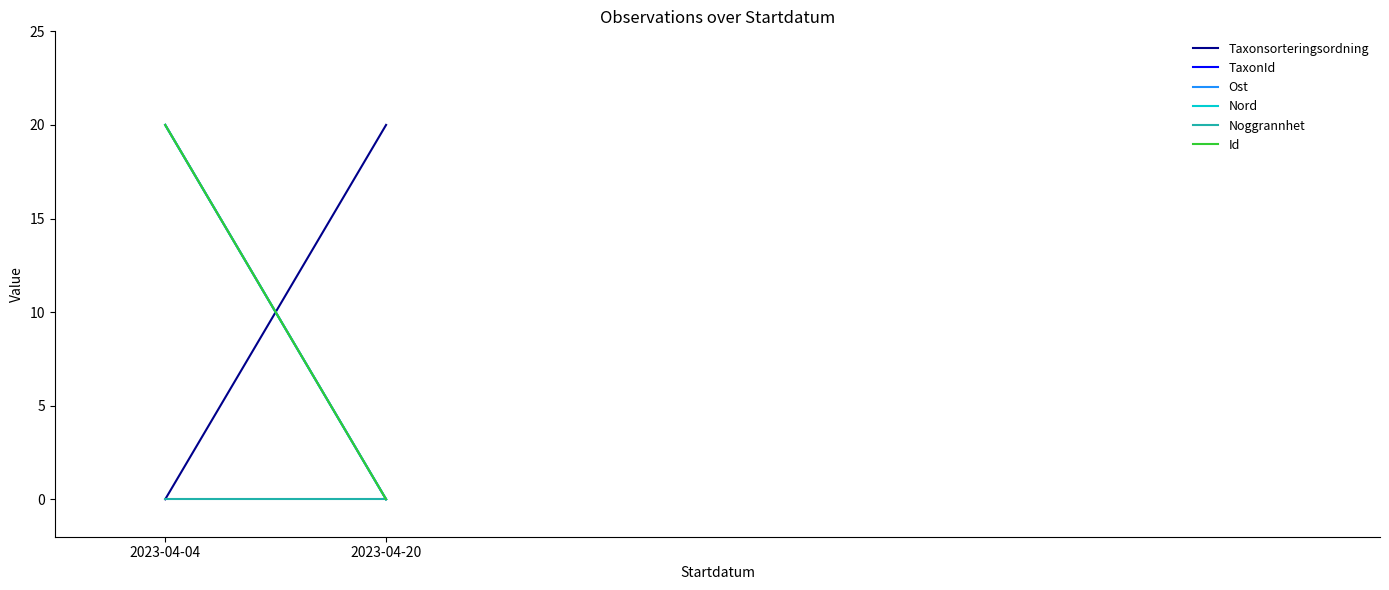

At which label does Nord first exceed 19?

2023-04-04